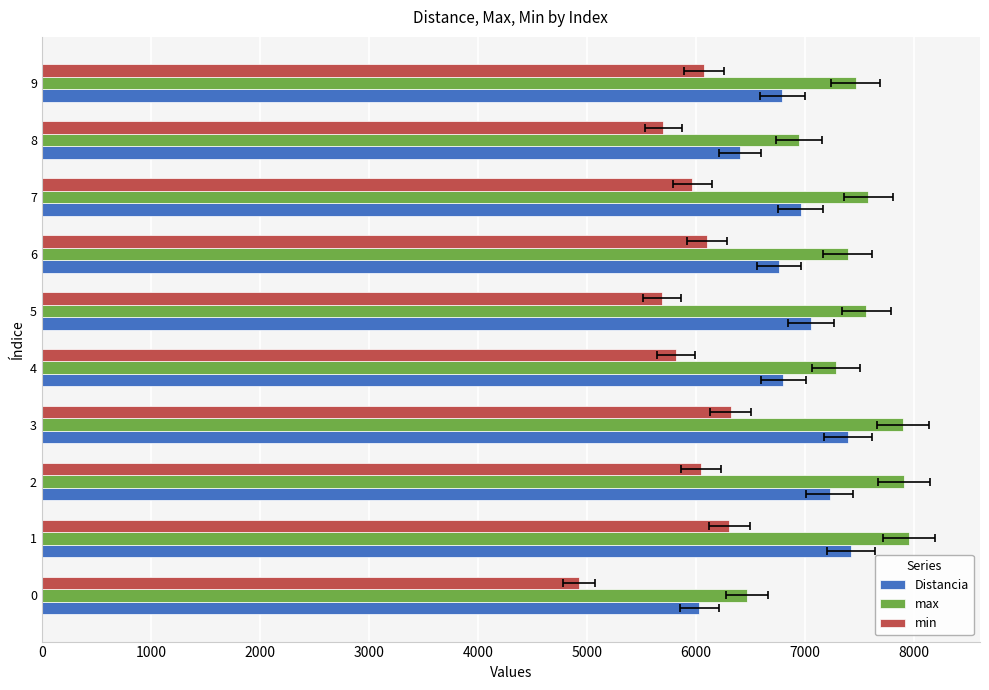

What value does the Distancia series have at 0?

6031.0